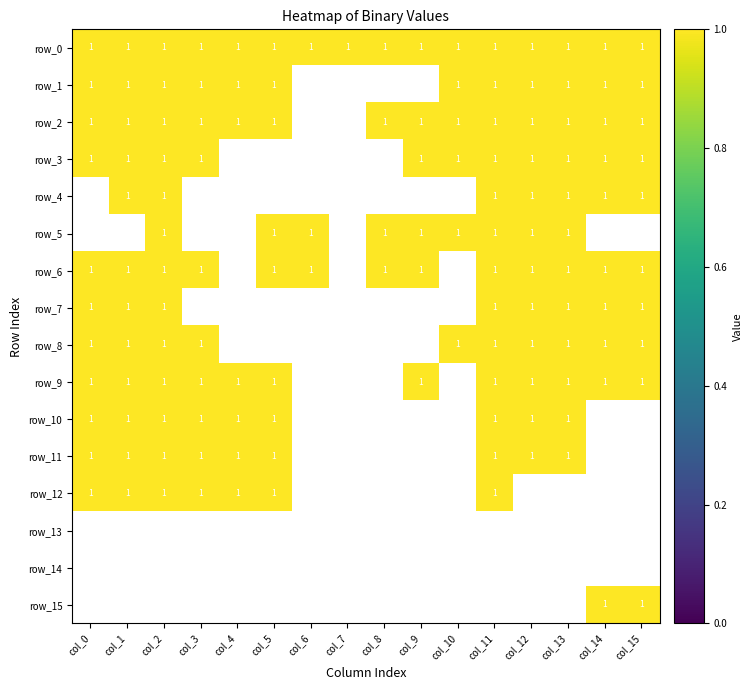

What is the sum of all row_5 values?

9